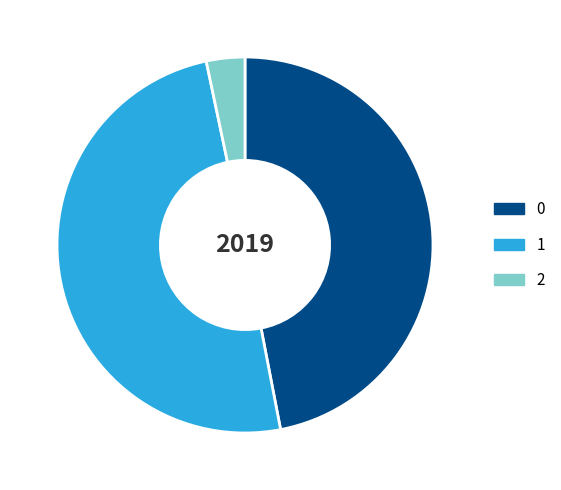

Does 0 account for over 50% of the chart?

No